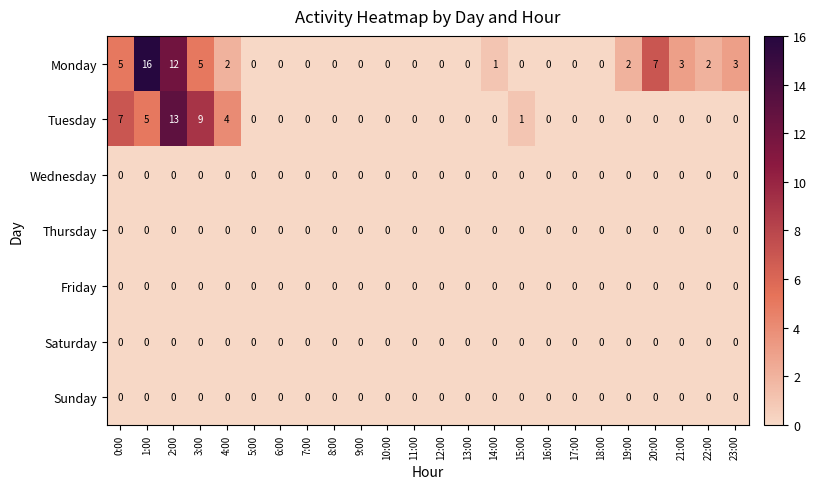

How many categories are shown in the chart?

24